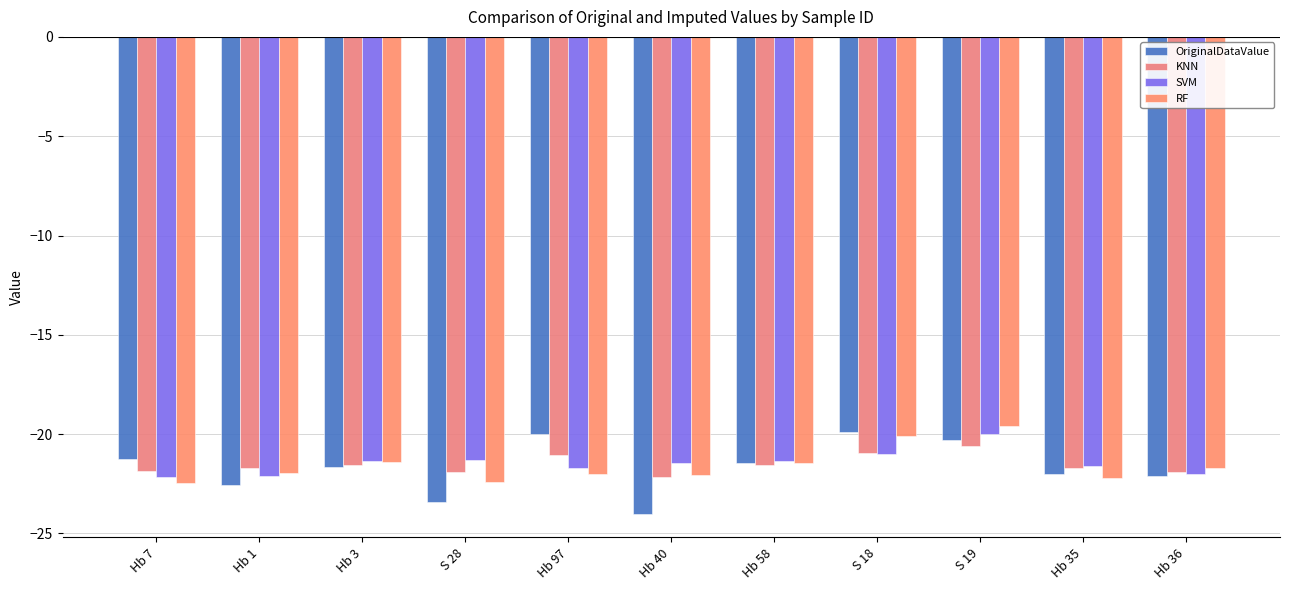

Reading left to right, extract all data points from this chart.

OriginalDataValue: Hb 7=-21.3	Hb 1=-22.5	Hb 3=-21.7	S 28=-23.4	Hb 97=-20.0	Hb 40=-24.0	Hb 58=-21.4	S 18=-19.9	S 19=-20.3	Hb 35=-22.0	Hb 36=-22.1
KNN: Hb 7=-21.9	Hb 1=-21.7	Hb 3=-21.5	S 28=-21.9	Hb 97=-21.0	Hb 40=-22.2	Hb 58=-21.6	S 18=-20.9	S 19=-20.6	Hb 35=-21.7	Hb 36=-21.9
SVM: Hb 7=-22.2	Hb 1=-22.1	Hb 3=-21.4	S 28=-21.3	Hb 97=-21.7	Hb 40=-21.4	Hb 58=-21.4	S 18=-21.0	S 19=-20.0	Hb 35=-21.6	Hb 36=-22.0
RF: Hb 7=-22.5	Hb 1=-22.0	Hb 3=-21.4	S 28=-22.4	Hb 97=-22.0	Hb 40=-22.0	Hb 58=-21.5	S 18=-20.1	S 19=-19.6	Hb 35=-22.2	Hb 36=-21.7